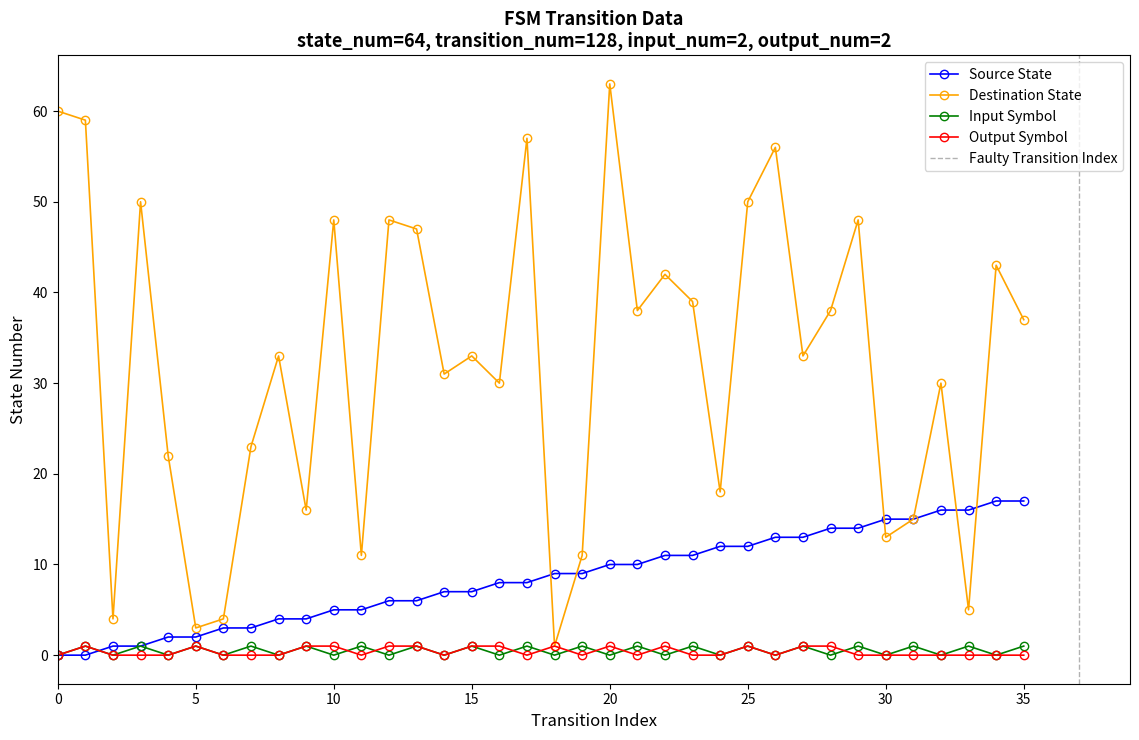

How many data points in destination_state are less than 33?

16